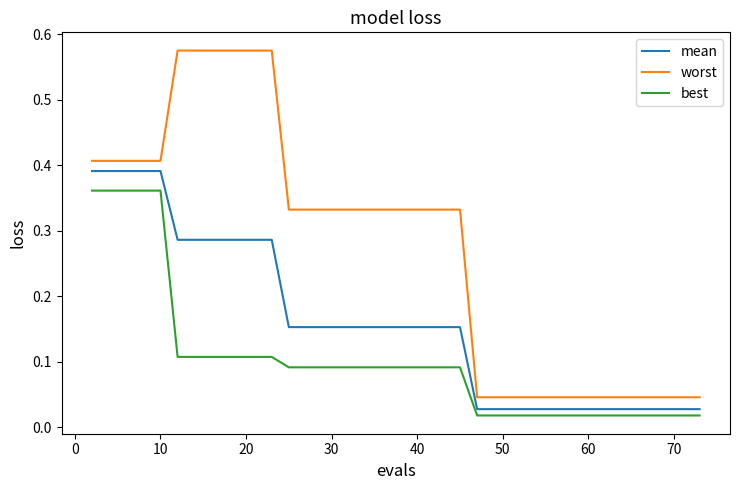

At how many categories does at least one series exceed 0?

40